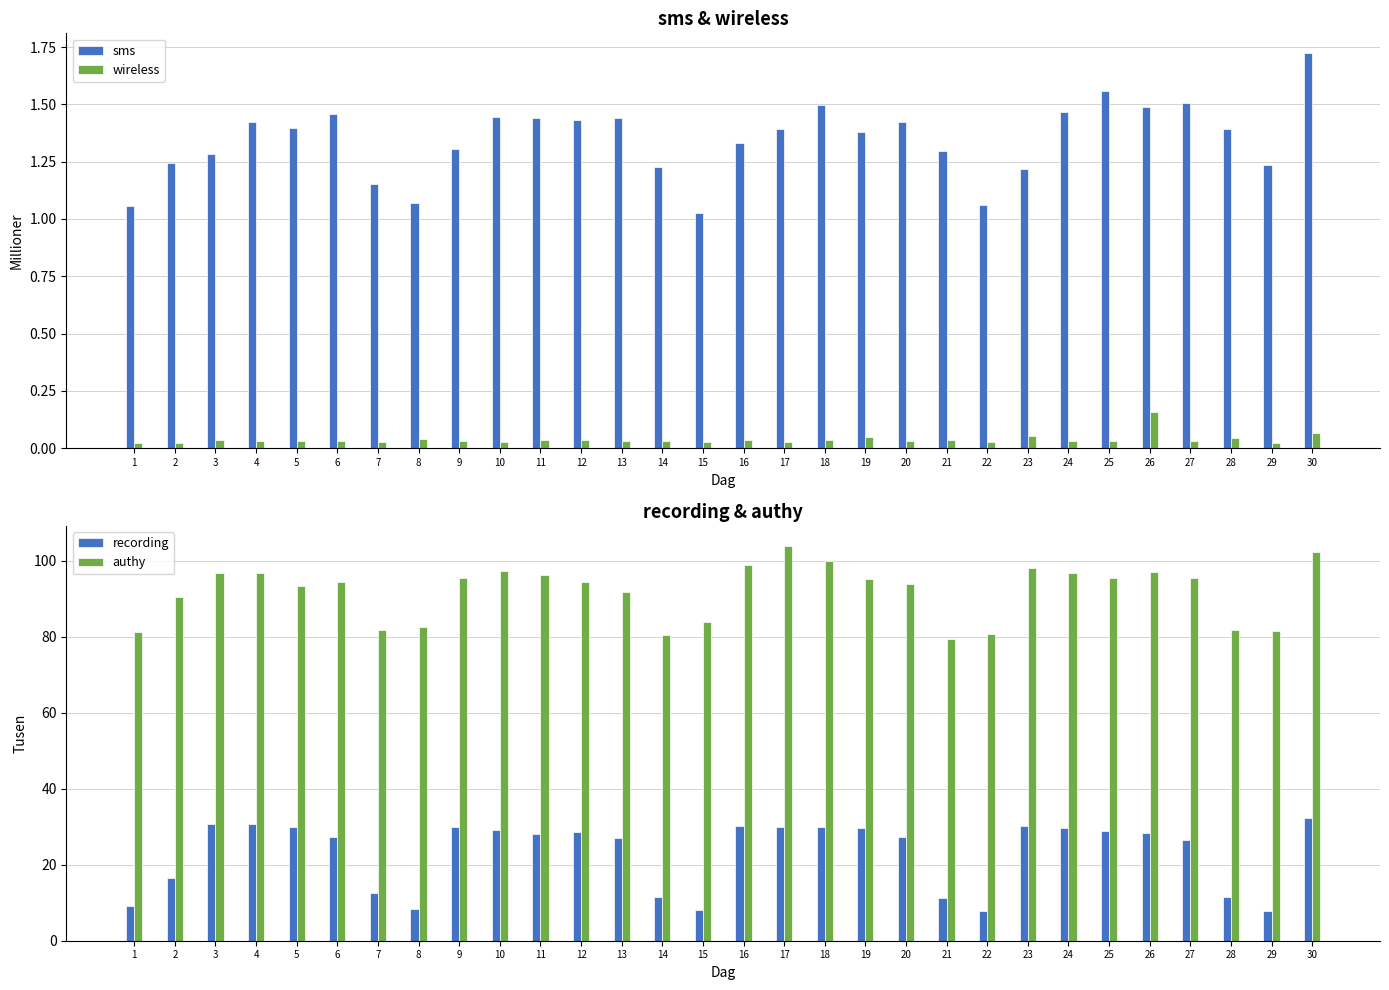

At which label does authy reach its peak?

17